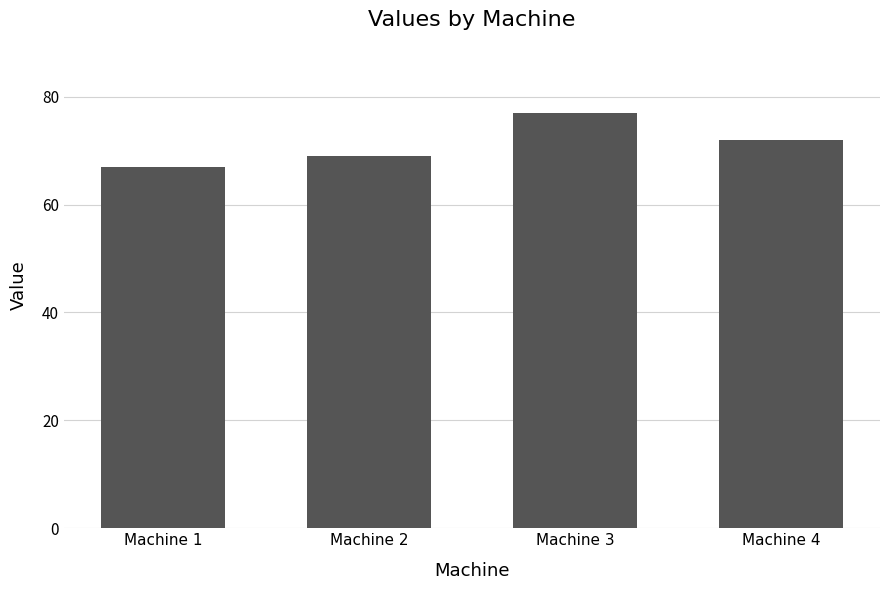

How many values are below 72?

2